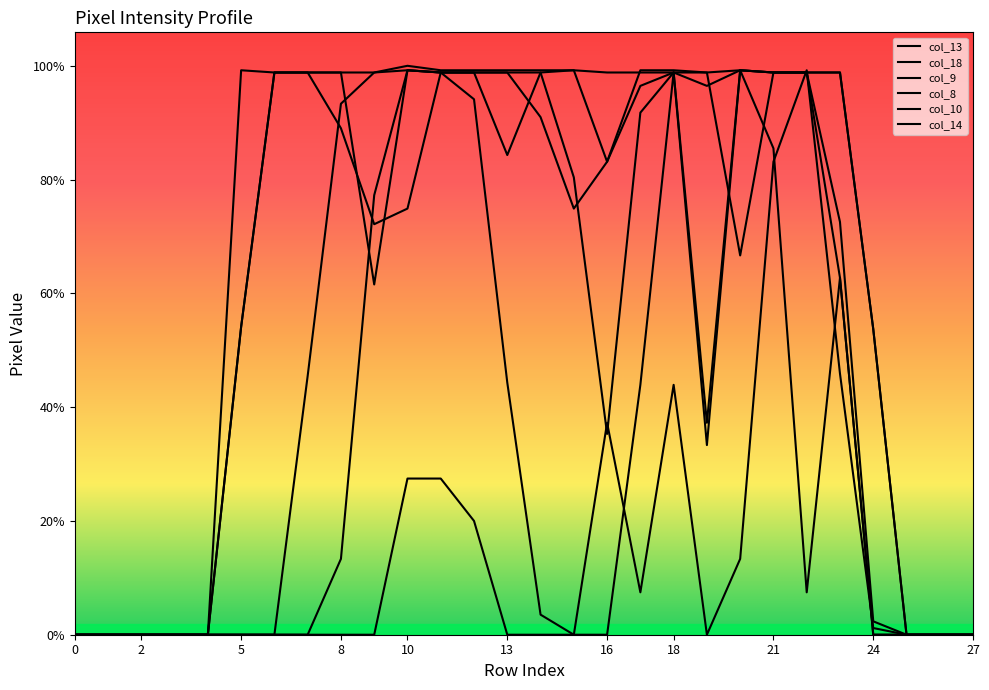

At which category is the sum across all series the highest?

21